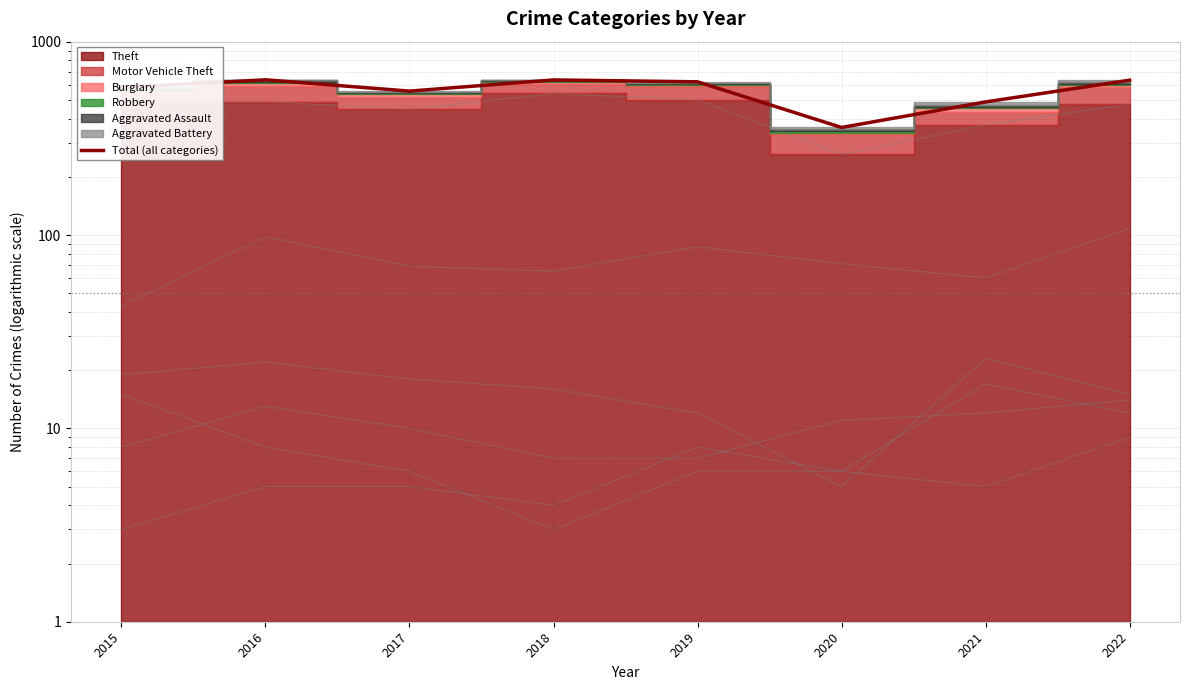

Reading left to right, extract all data points from this chart.

579	635	555	634	620	360	488	632